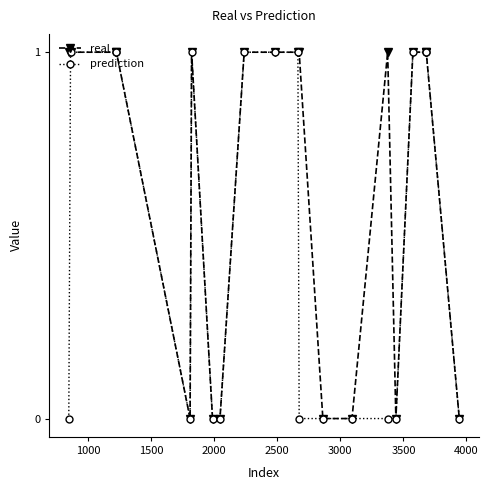

True or false: real has more than 0 points higher than both neighbors.

True